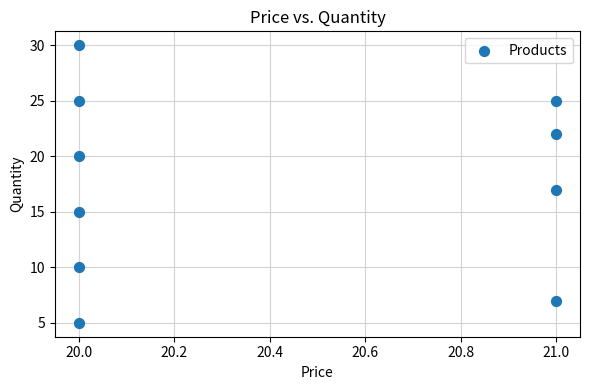

What is the average Y value?

18